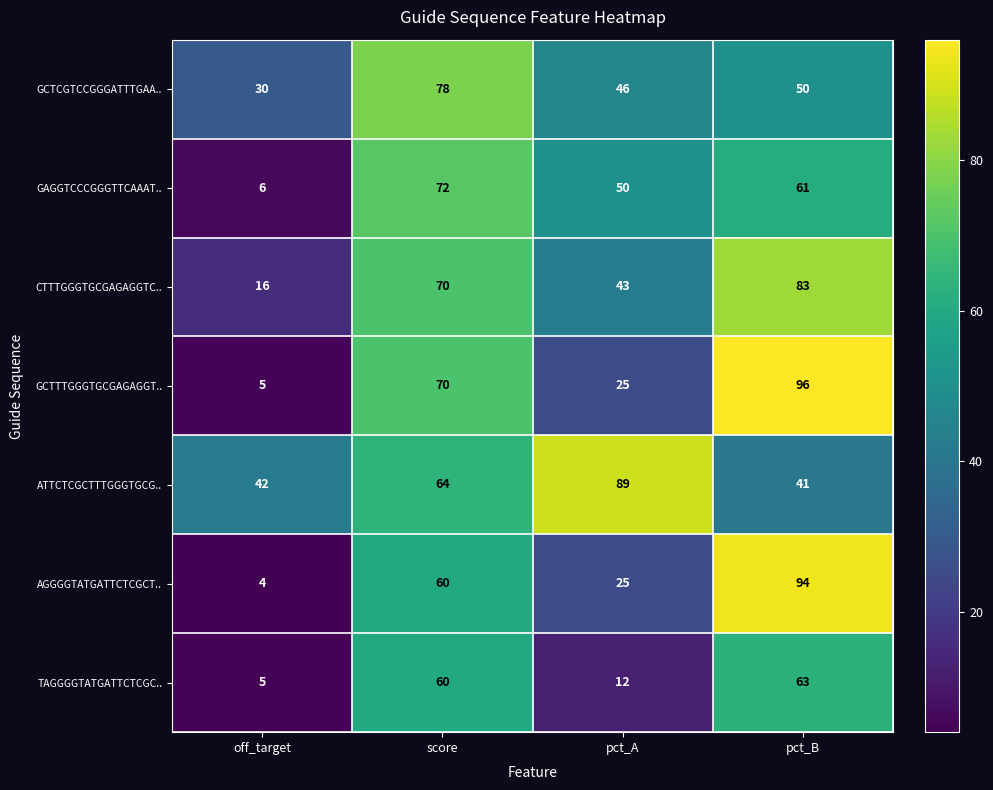

Which series has the largest range (max minus min)?

GCTTTGGGTGCGAGAGGT..